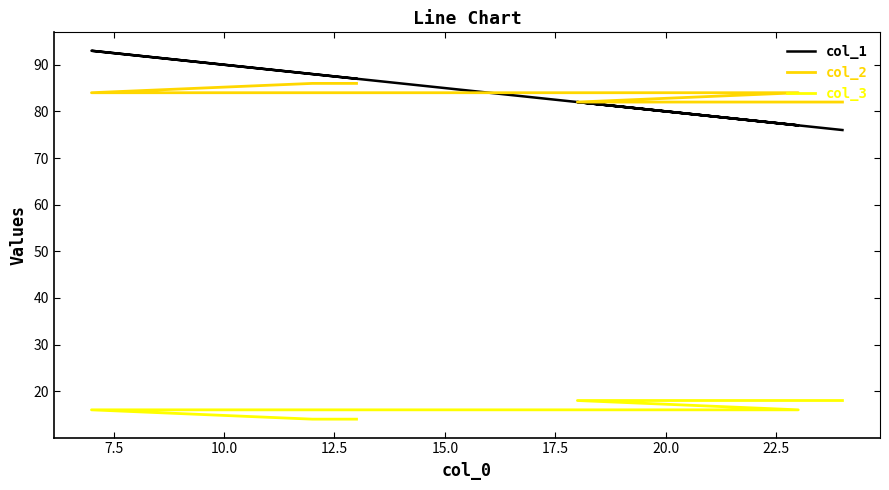

Where is col_2 nearest to the value 84?

10.0